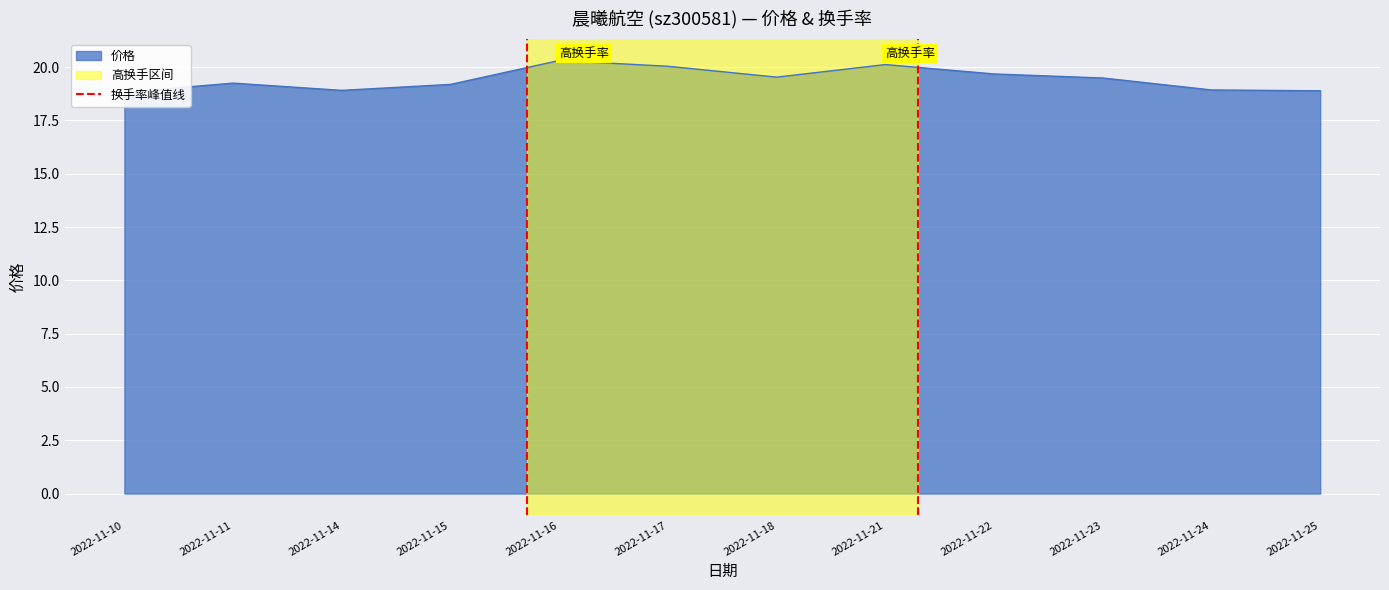

Between 2022-11-10 and 2022-11-11, which is larger?

2022-11-11